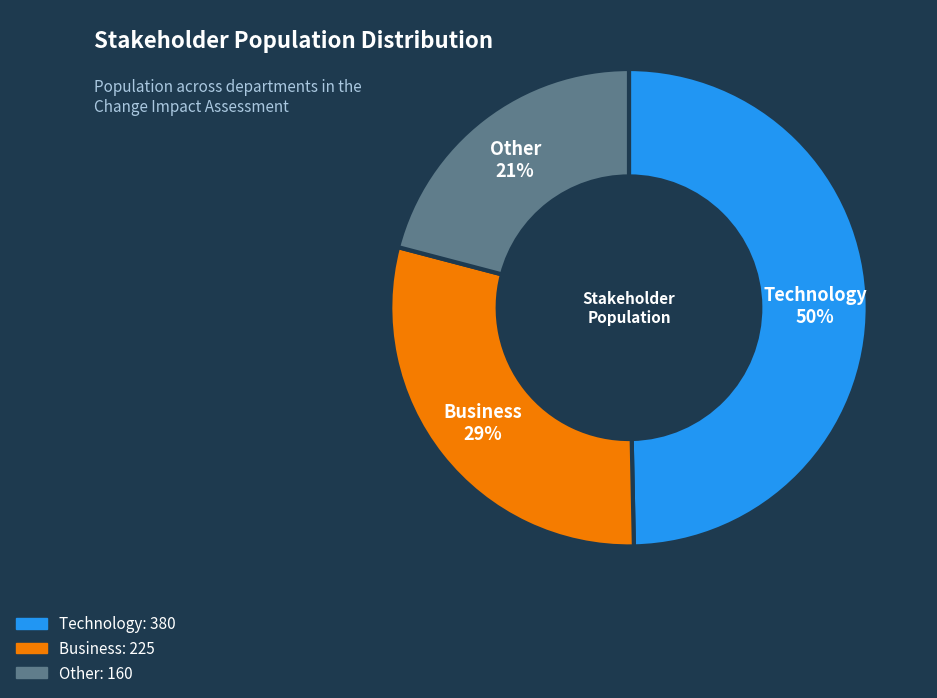

To the nearest percent, what percentage of the pie is Business?

29%